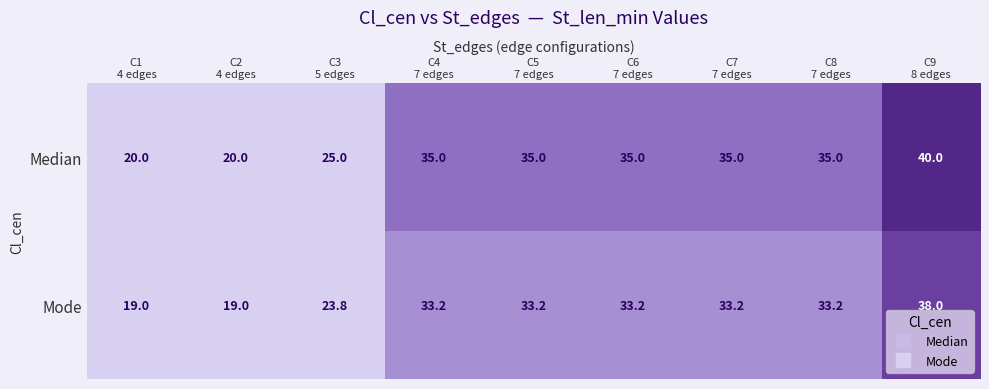

Reading left to right, list all the values displayed in this chart.

Median: 20.0	20.0	25.0	35.0	35.0	35.0	35.0	35.0	40.0
Mode: 19.0	19.0	23.8	33.2	33.2	33.2	33.2	33.2	38.0